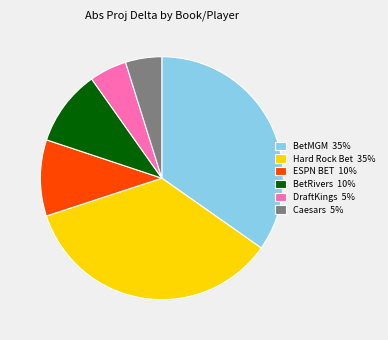

Is it true that Caesars 5% is 5% of the pie?

True